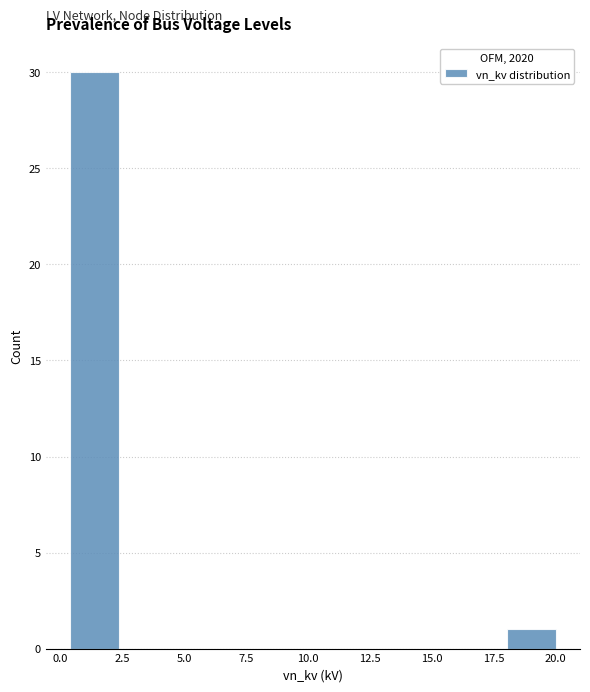

Around what value on the x-axis is the tallest bar? Give the approximate position of its centre, as read against the axis.

1.5